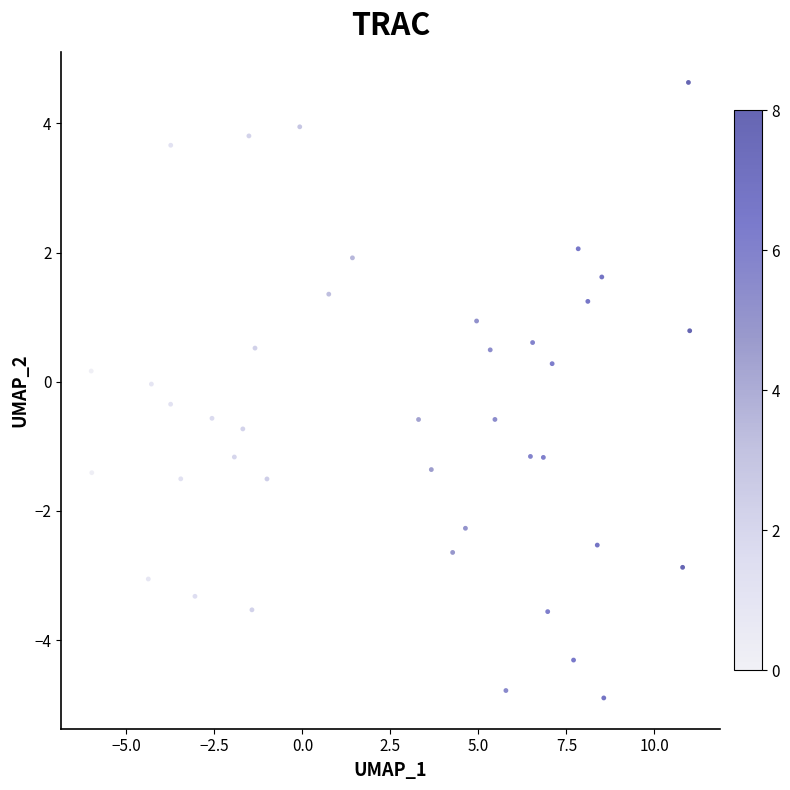

What is the range of X values (max minus min)?

17.0